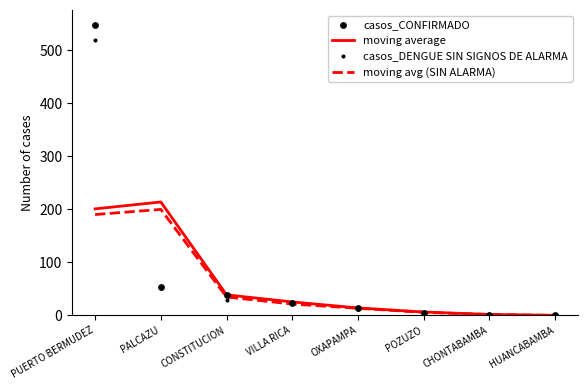

Which series has the largest Y range (max minus min)?

casos_CONFIRMADO